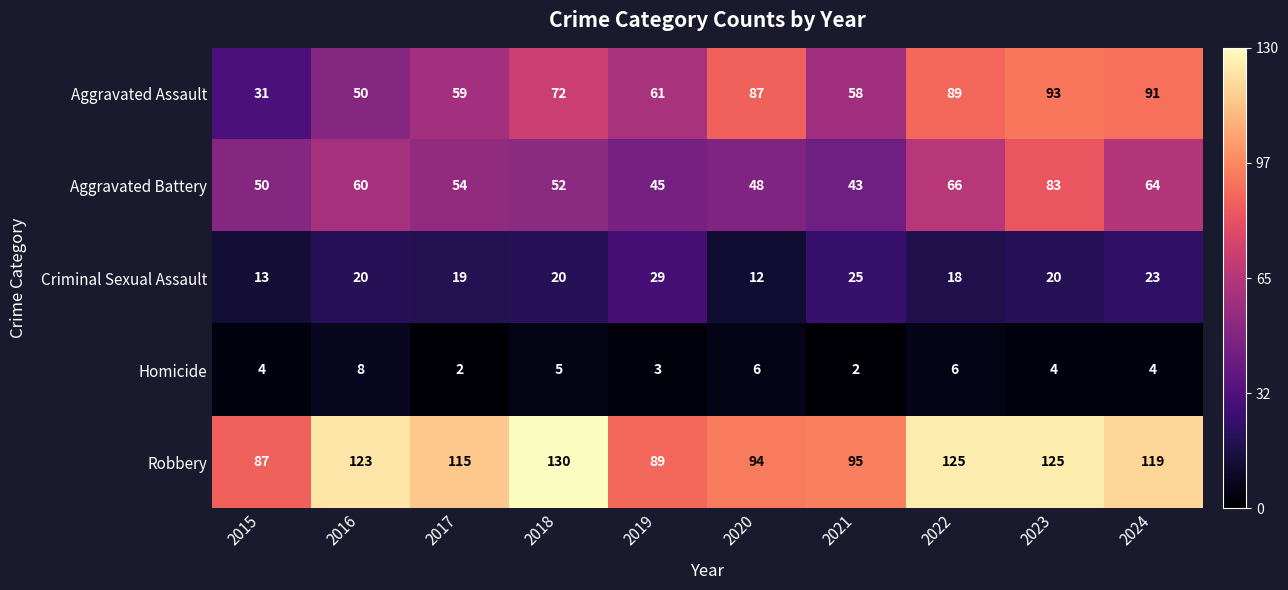

The Homicide series shows 8 at 2022. True or false?

False